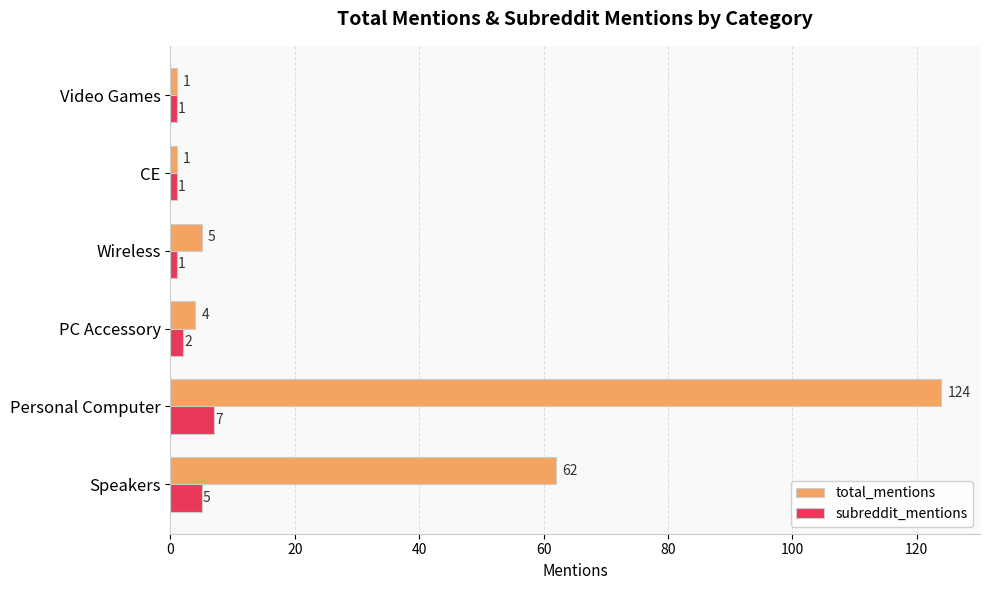

Rank the series by their average value, from highest to lowest.

total_mentions, subreddit_mentions